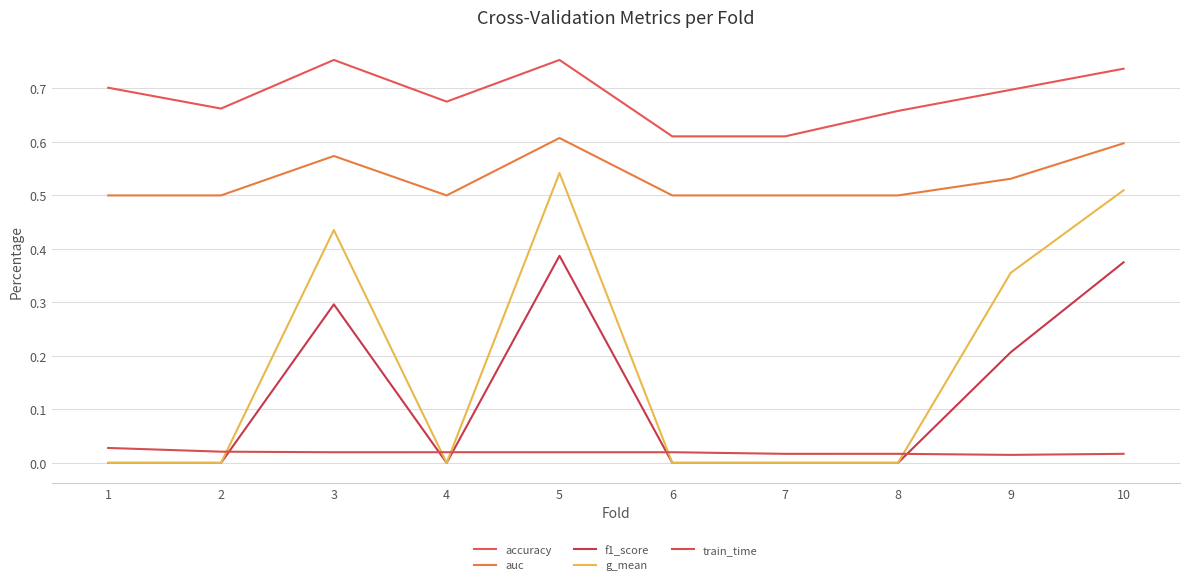

Reading left to right, what are all the values shown in this chart?

accuracy: 1=0.7	2=0.7	3=0.8	4=0.7	5=0.8	6=0.6	7=0.6	8=0.7	9=0.7	10=0.7
auc: 1=0.5	2=0.5	3=0.6	4=0.5	5=0.6	6=0.5	7=0.5	8=0.5	9=0.5	10=0.6
f1_score: 1=0.0	2=0.0	3=0.3	4=0.0	5=0.4	6=0.0	7=0.0	8=0.0	9=0.2	10=0.4
g_mean: 1=0.0	2=0.0	3=0.4	4=0.0	5=0.5	6=0.0	7=0.0	8=0.0	9=0.4	10=0.5
train_time: 1=0.0	2=0.0	3=0.0	4=0.0	5=0.0	6=0.0	7=0.0	8=0.0	9=0.0	10=0.0